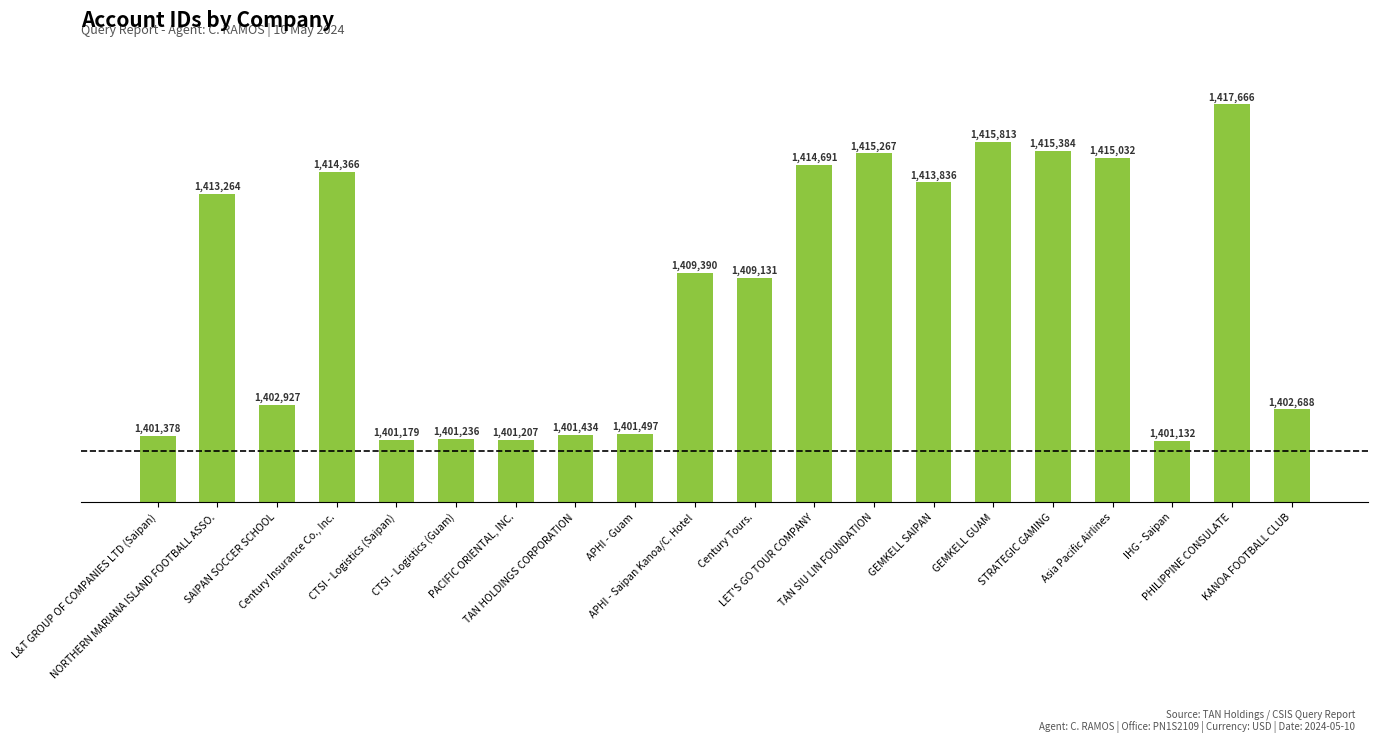

Are the bars horizontal?

No